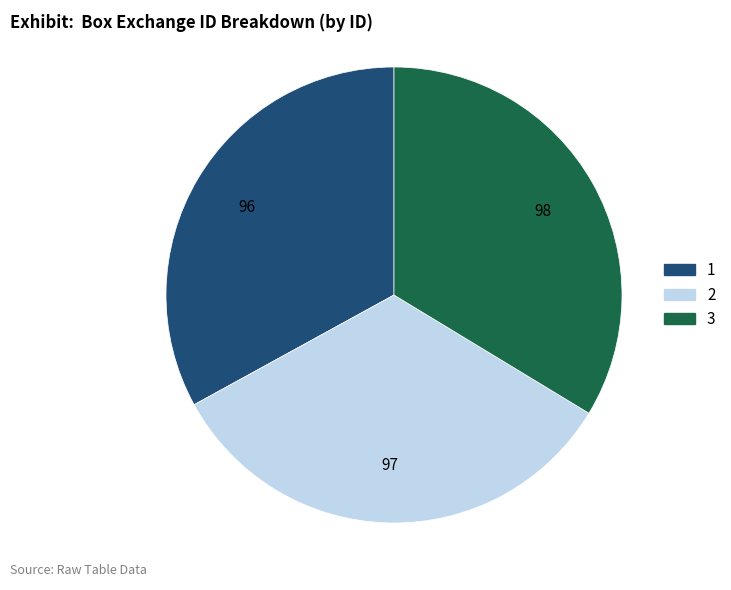

The 1 slice represents 19% of the pie. True or false?

False